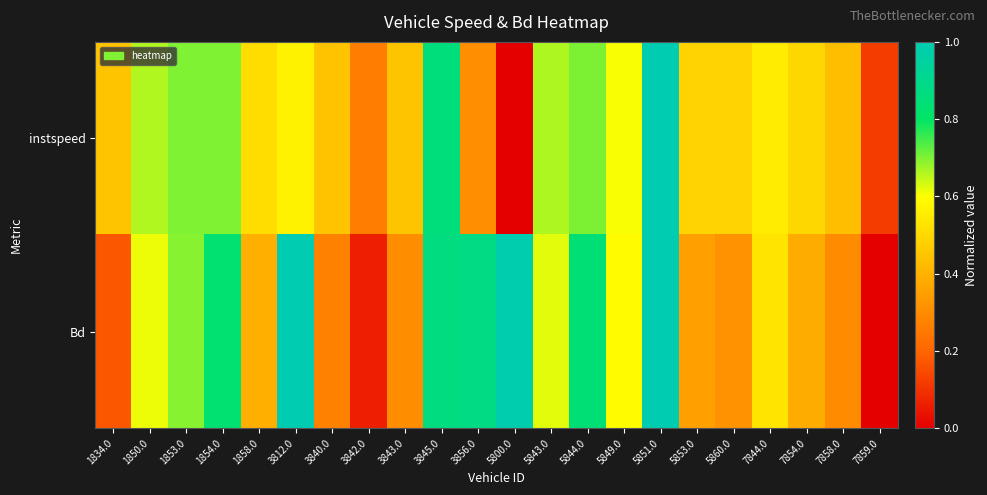

At which category is the sum across all series the highest?

5851.0